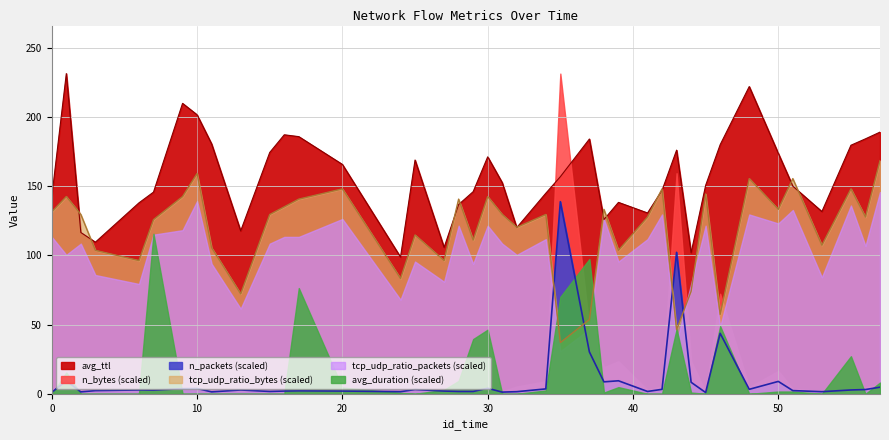

What value does the avg_ttl series have at 3?

109.5